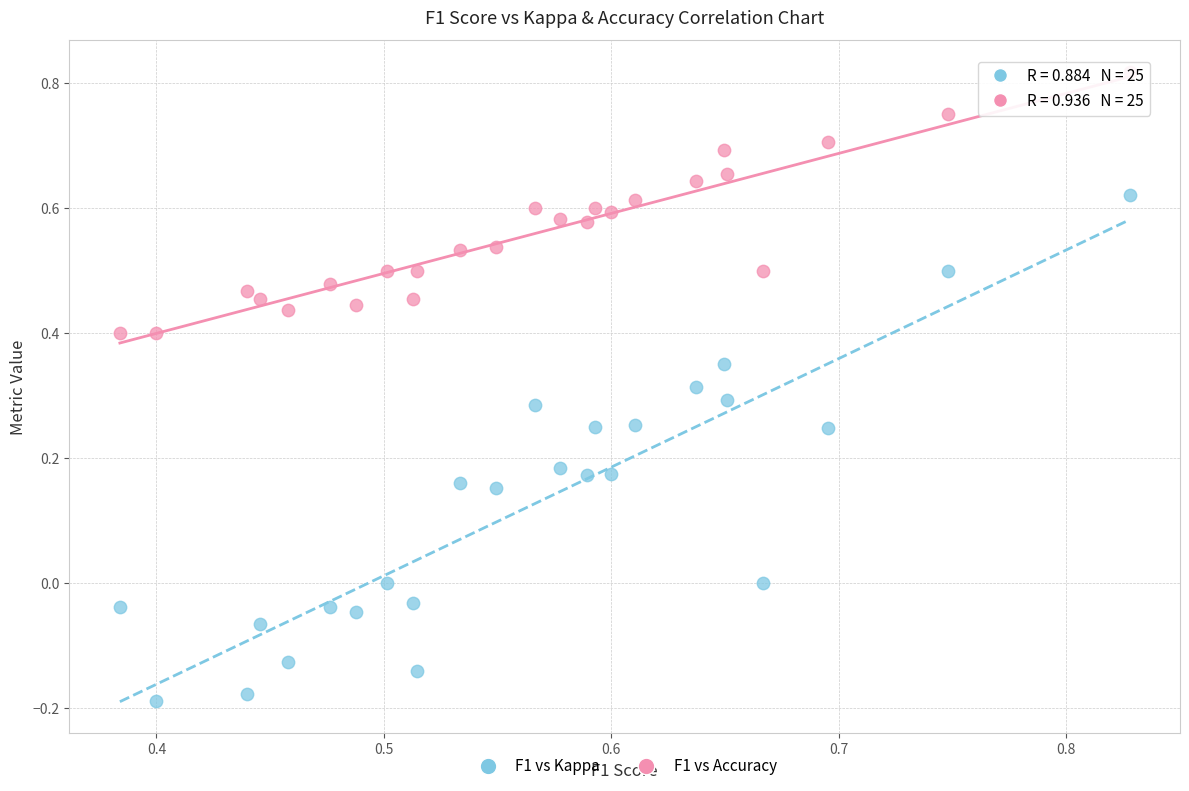

Which series has the largest Y range (max minus min)?

F1 vs Kappa